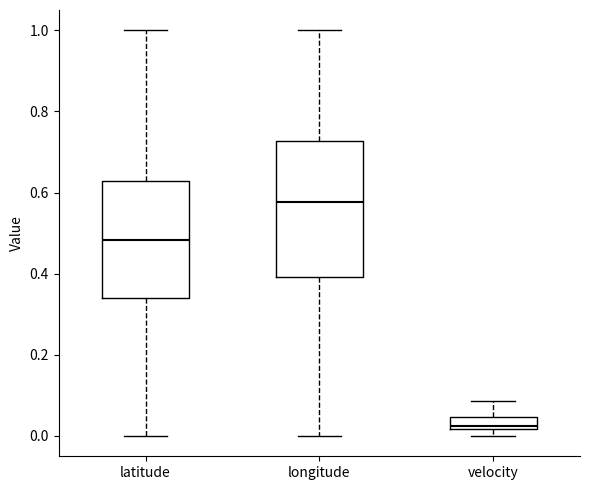

Where is the lower edge of the box for velocity on the y-axis? The values are not printed on the chart, so give them approximately, as read against the axis.

0.02